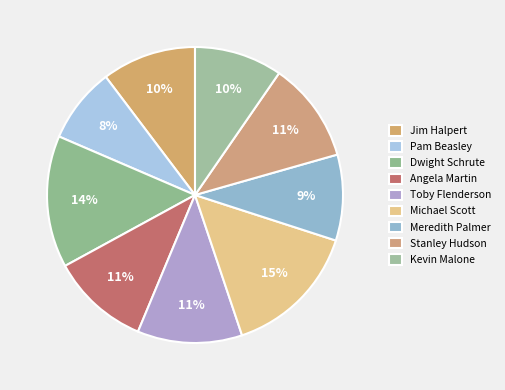

How many segments does this pie chart have?

9